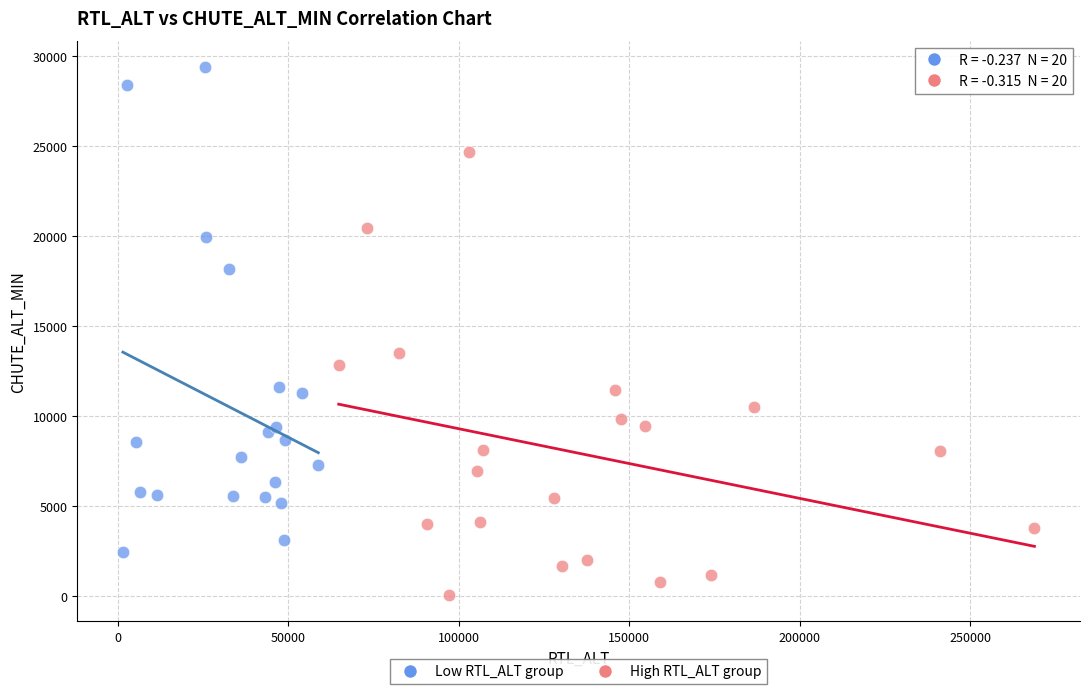

What are all the series names shown in the legend?

Low RTL_ALT group, High RTL_ALT group